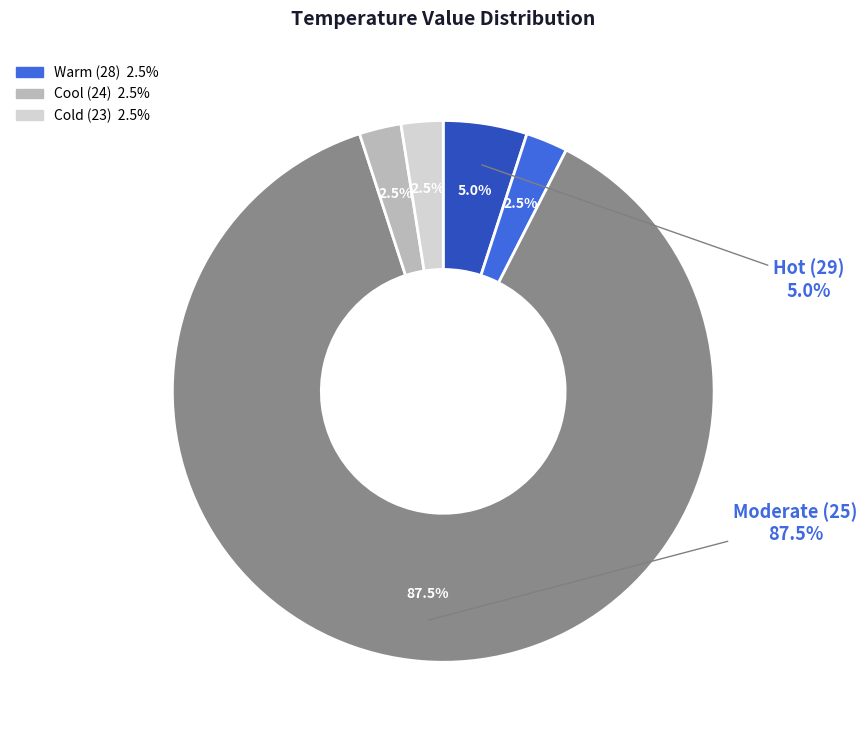

How many segments does this pie chart have?

5